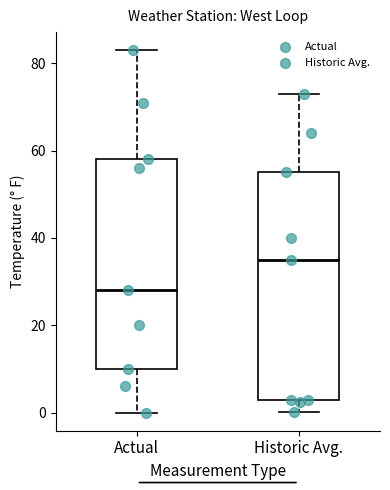

Reading left to right, transcribe this box plot: for each box, give where its median line is, the range the box spans, and where its two whiskers end, as read against the y-axis. The values are not printed on the chart, so give them approximately, as read against the axis.

Actual: median 28, box 10 to 58, whiskers 0 to 84
Historic Avg.: median 36, box 4 to 56, whiskers 0 to 74